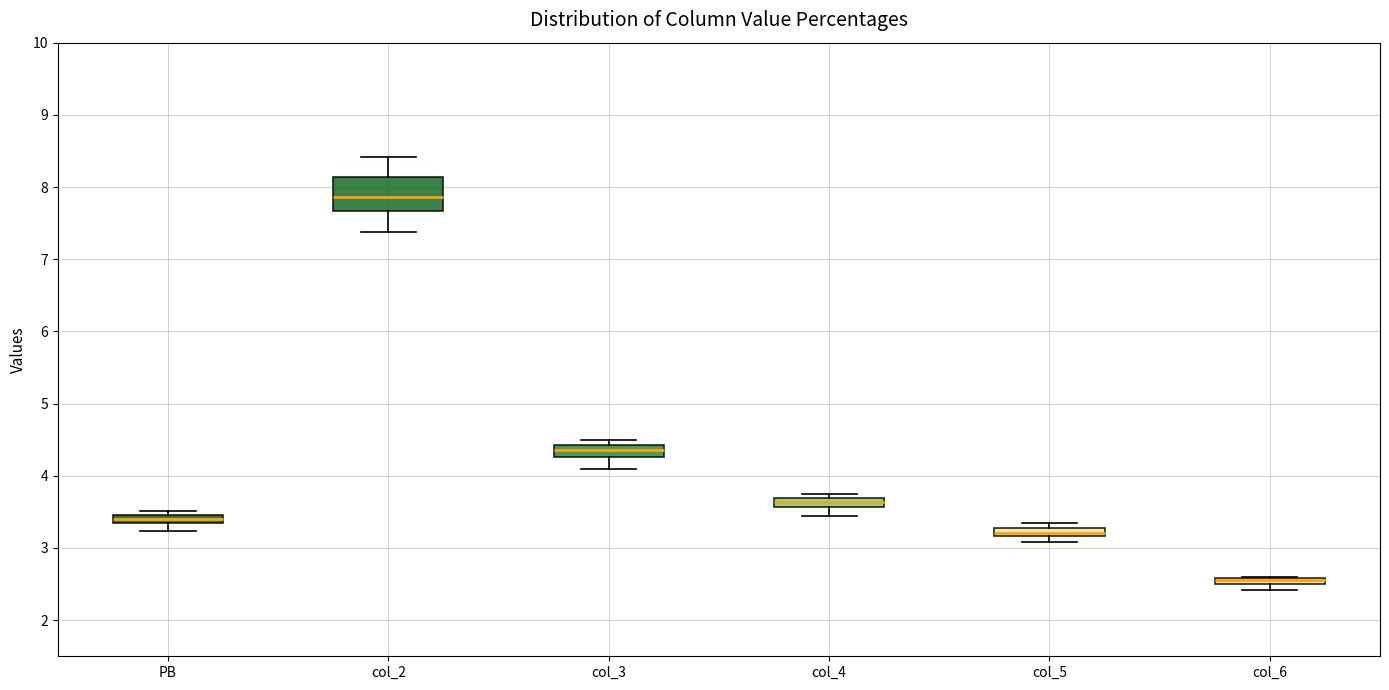

Where does the lower whisker of the box for col_2 end on the y-axis? The values are not printed on the chart, so give them approximately, as read against the axis.

7.4